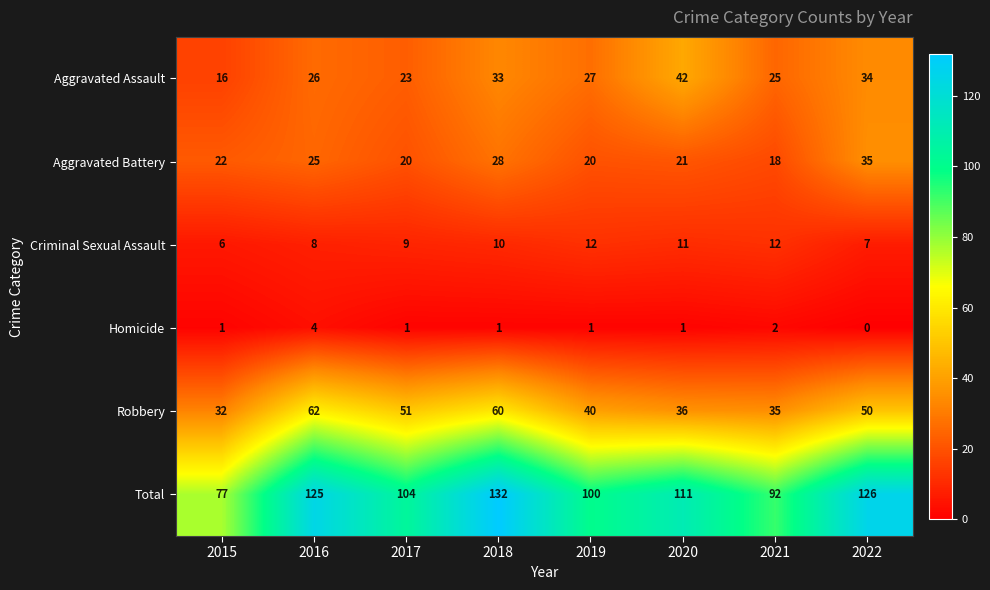

At which category does the chart reach its minimum across all series?

2022